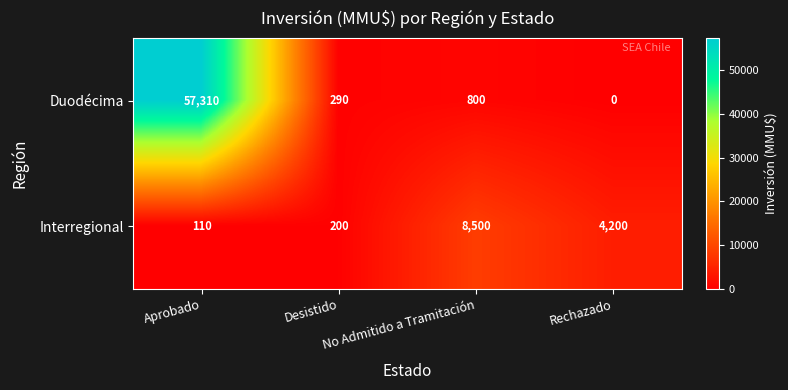

List the series in order of their overall mean, lowest first.

Interregional, Duodécima